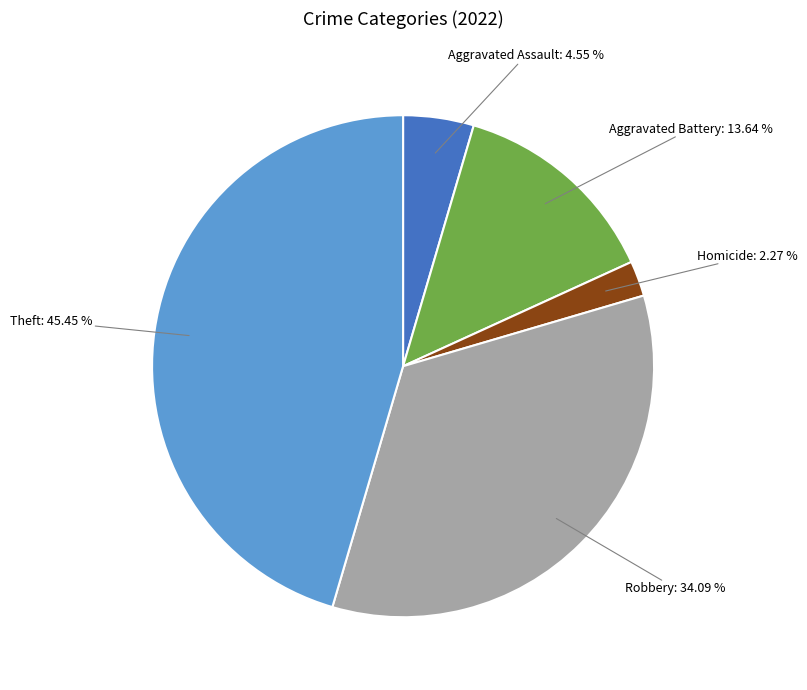

Is there a majority slice in this chart?

No